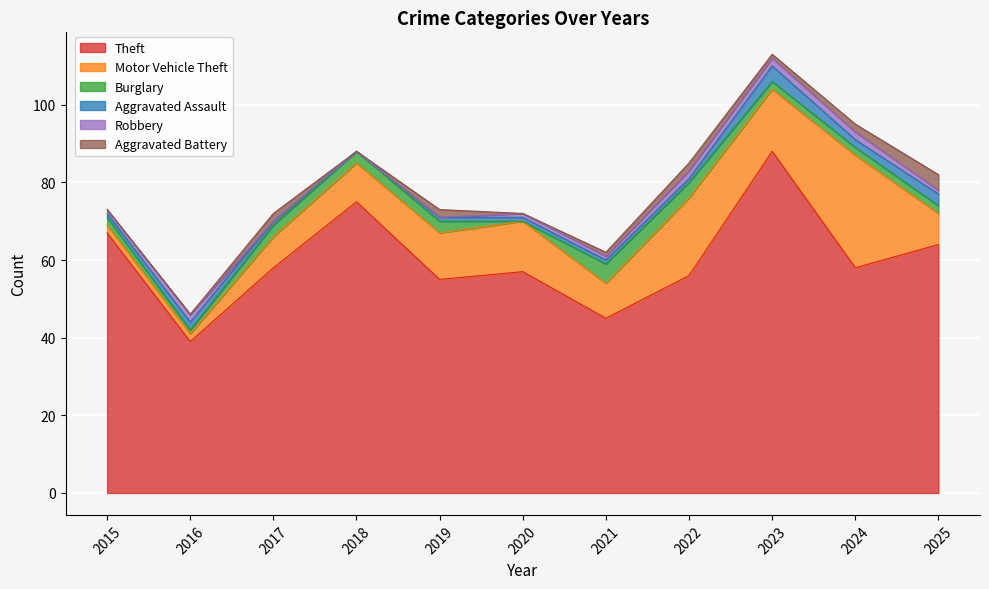

Where is Aggravated Assault nearest to the value 2?

2016